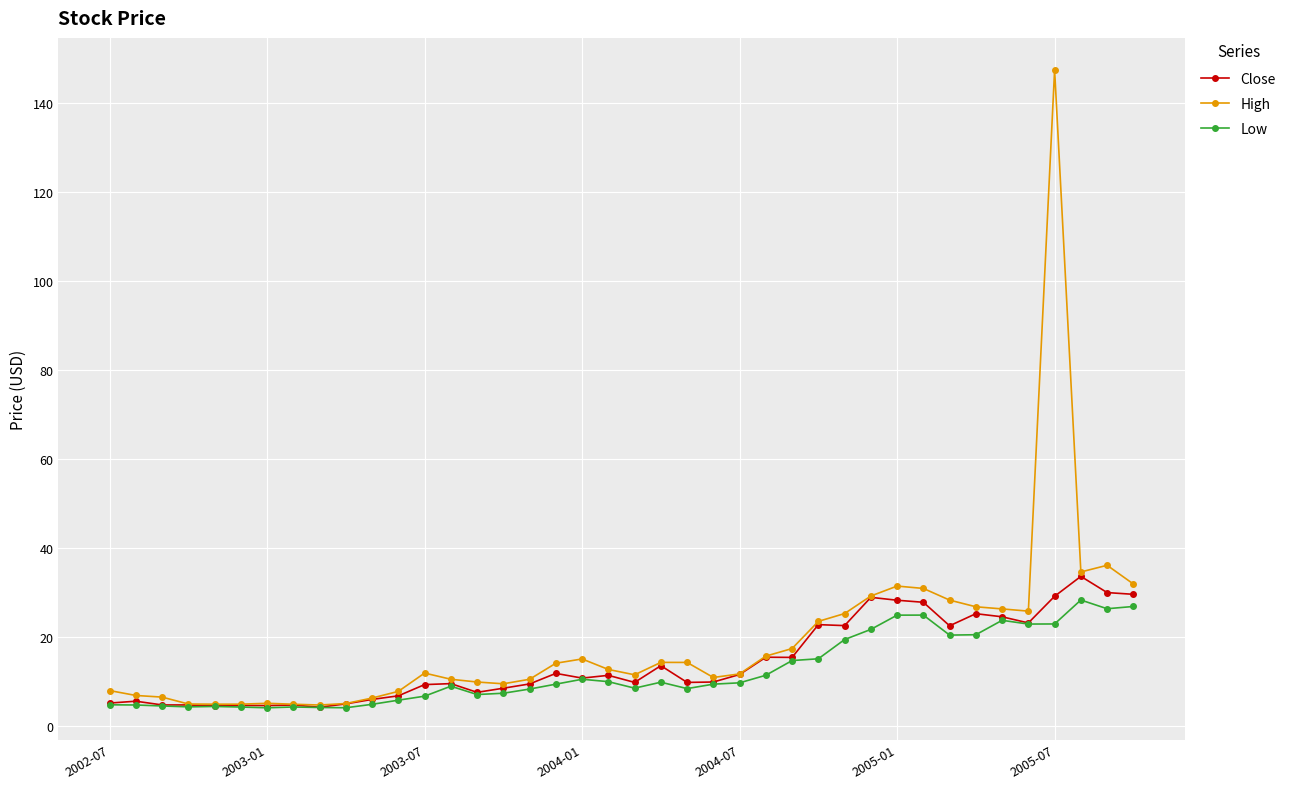

True or false: Close has more than 2 points higher than both neighbors.

True